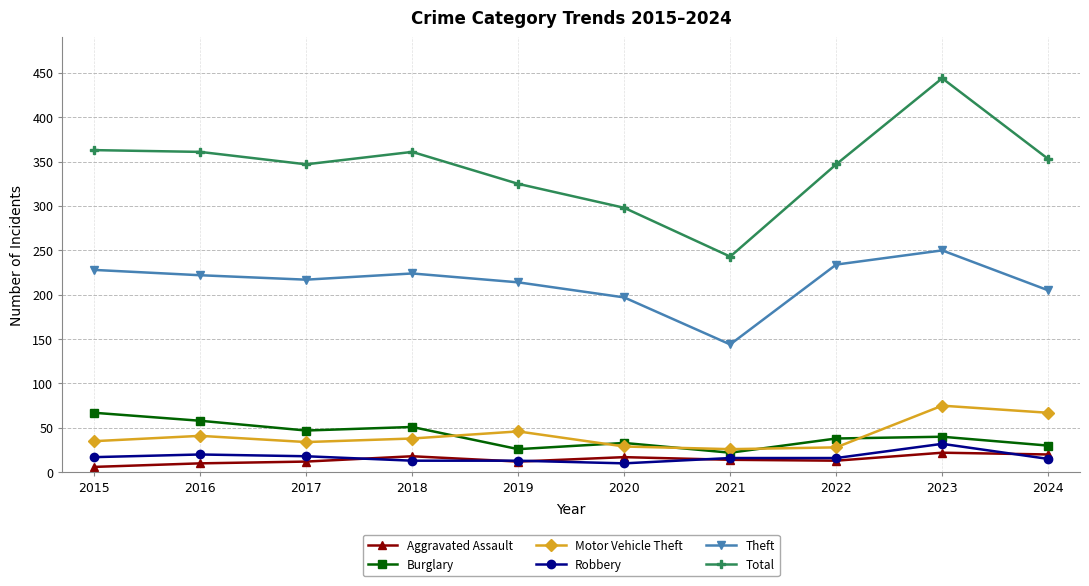

What is the highest value of the Burglary series?

67